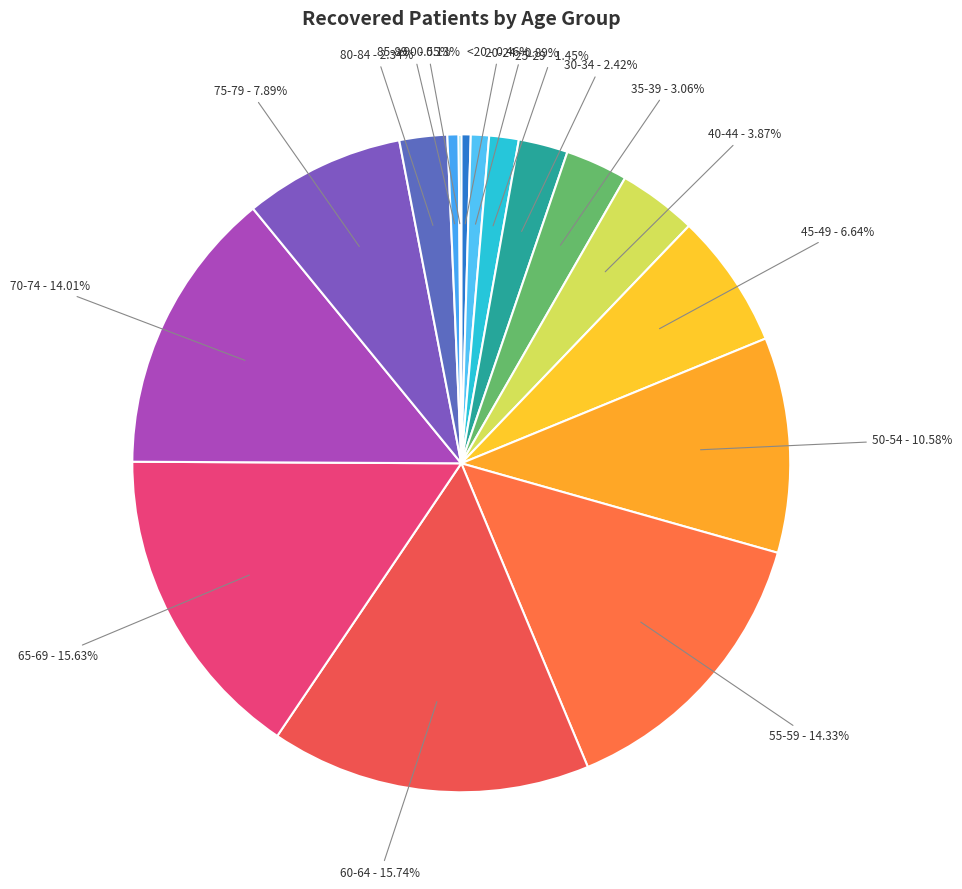

Which has a higher value, 35-39 or <20?

35-39